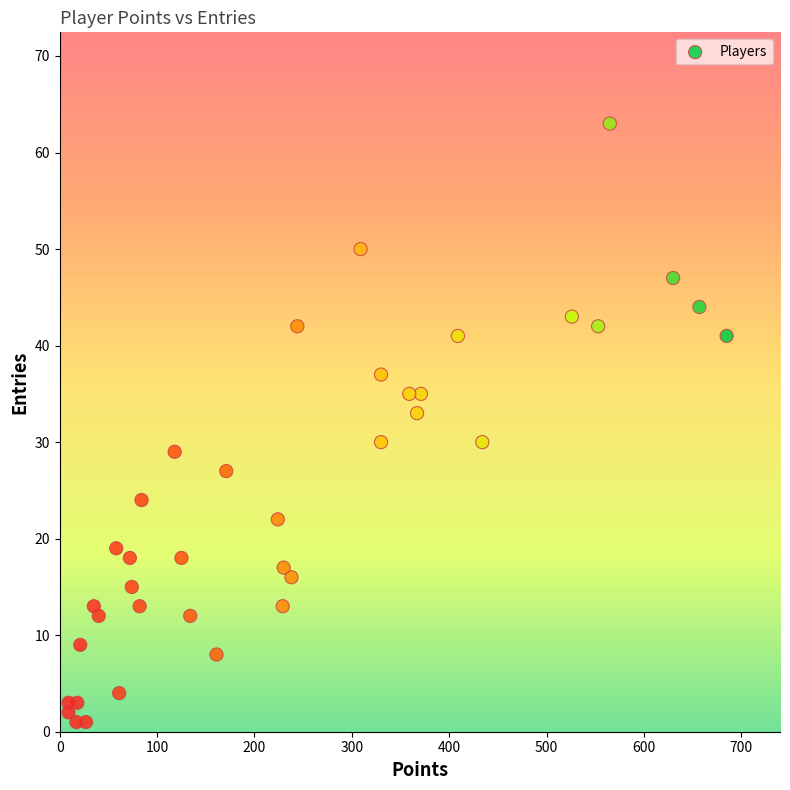

What is the range of Y values (max minus min)?

62